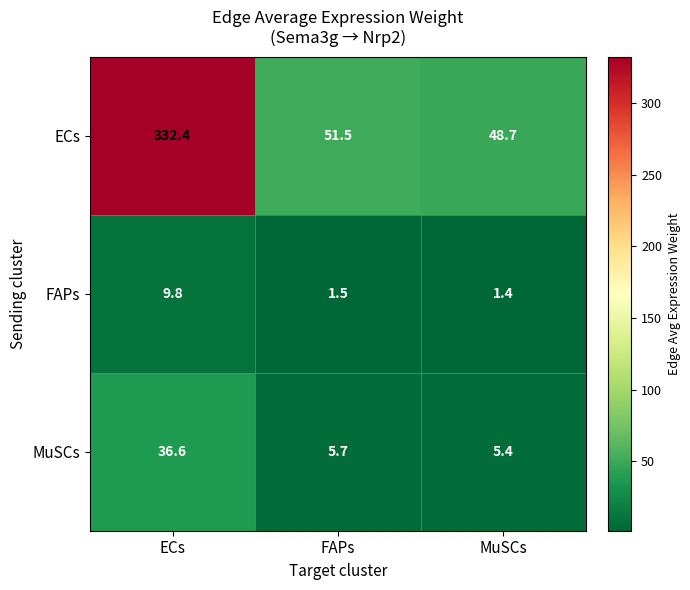

What is the difference between the maximum and minimum values in the MuSCs series?

31.2